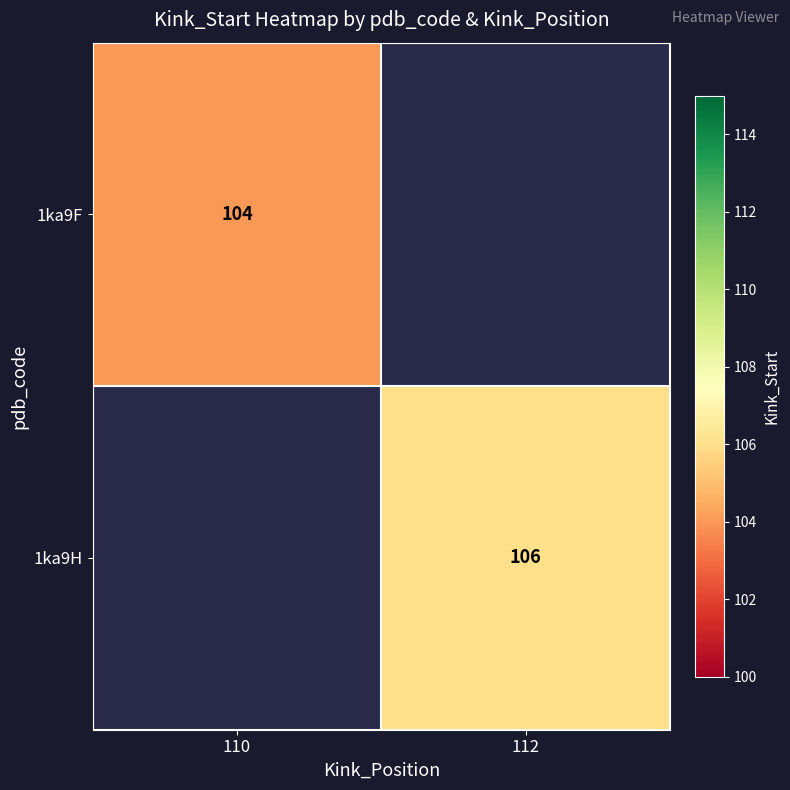

Is it true that 1ka9F equals 186.0 at 110?

False